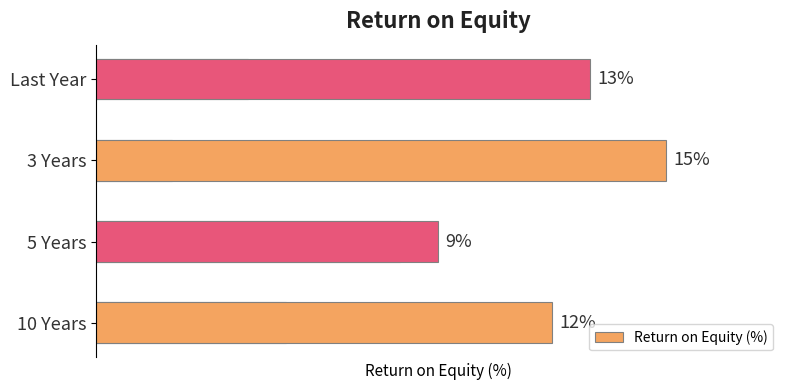

At which category does the chart reach its peak across all series?

3 Years